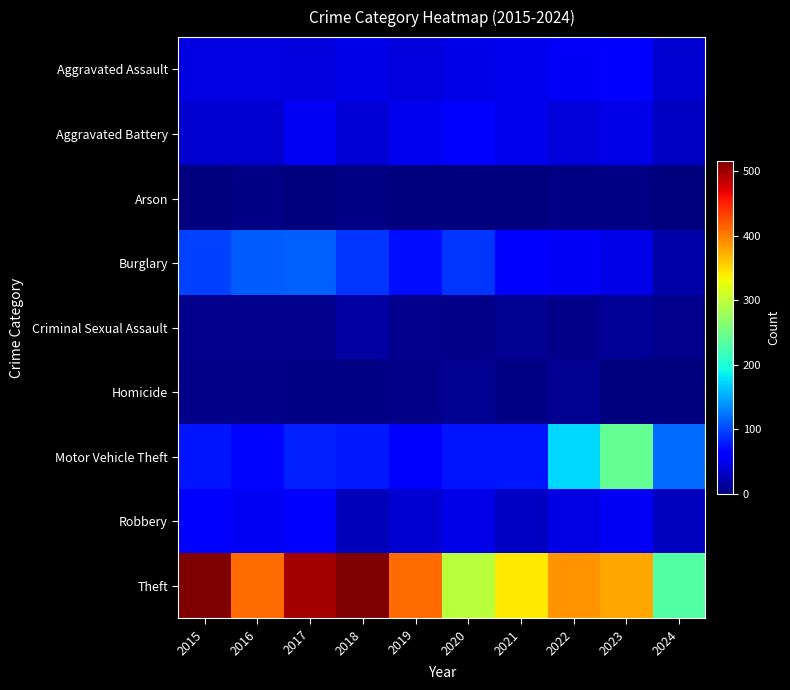

At which category is the sum across all series the highest?

2017